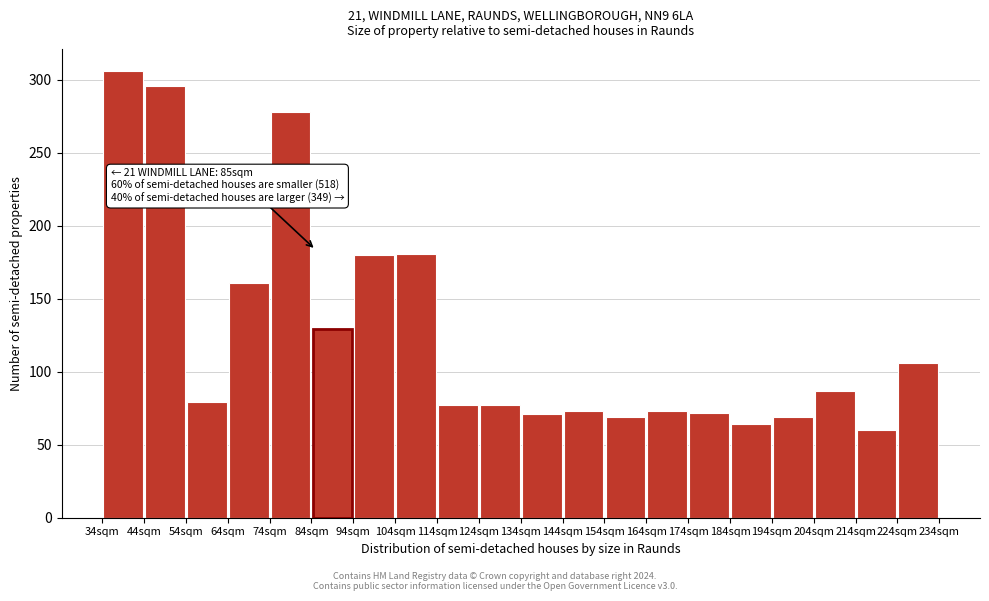

Which range on the x-axis has the tallest bar?

34 to 44